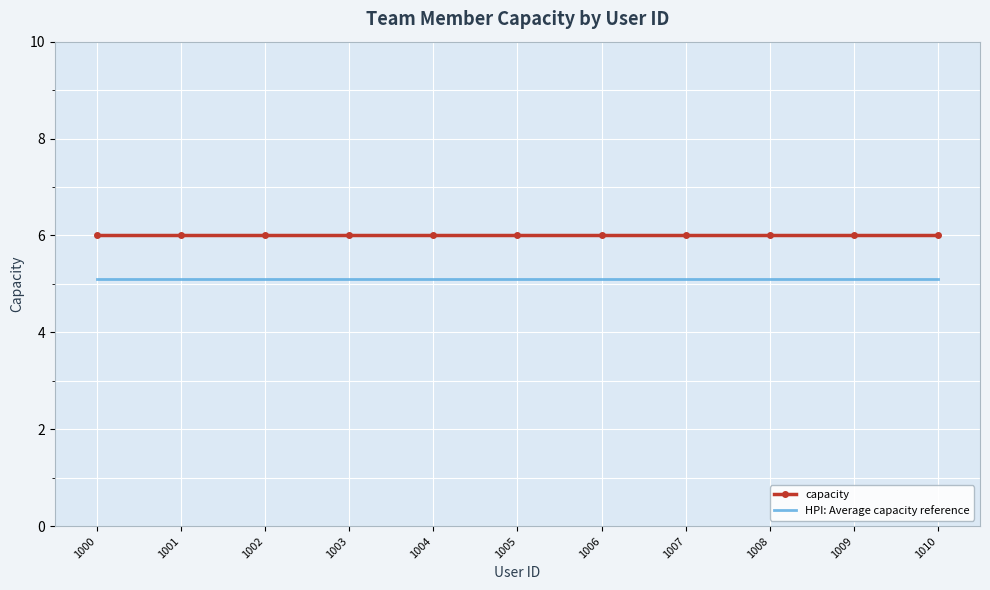

List the series in order of their overall mean, highest first.

capacity, HPI: Average capacity reference